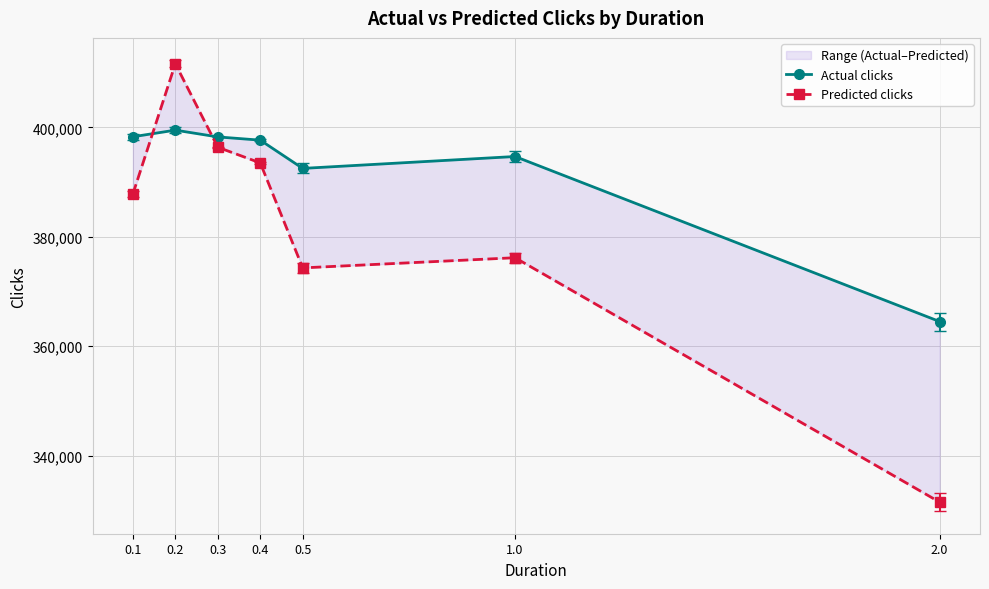

What position from the left is 0.3?

3